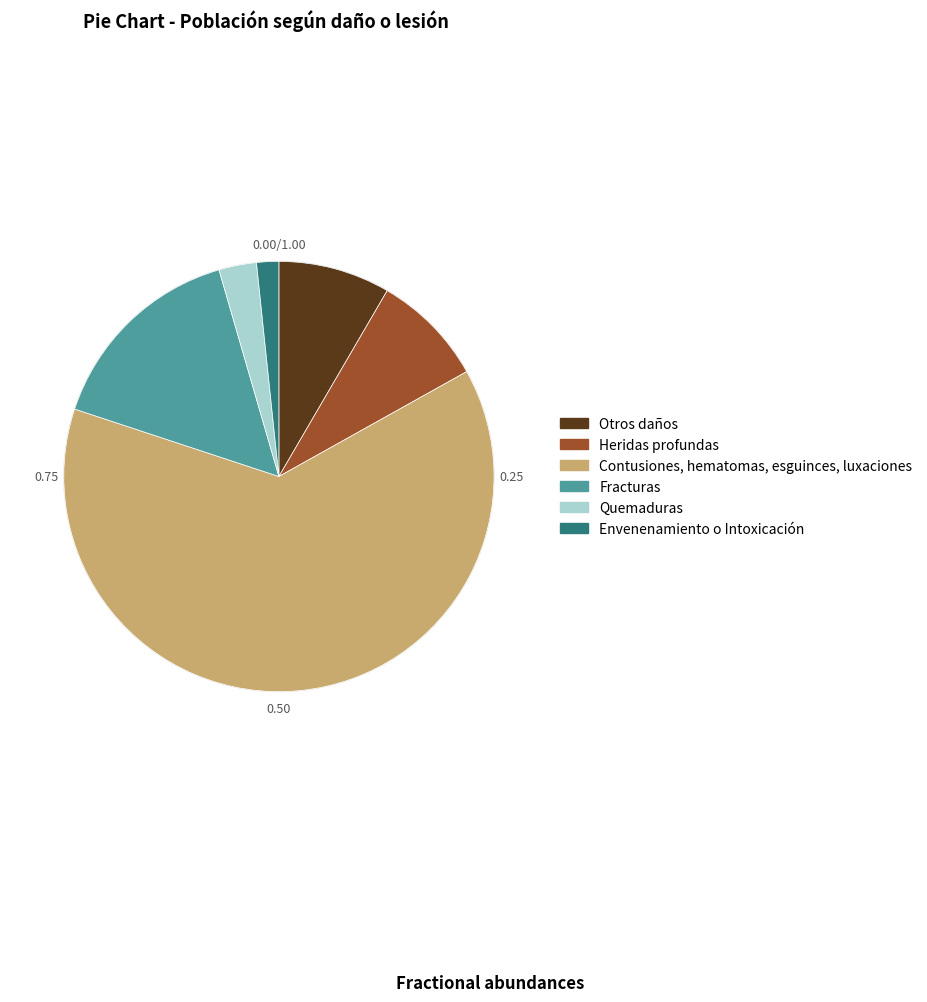

Is the sum of Fracturas and Quemaduras greater than half?

No